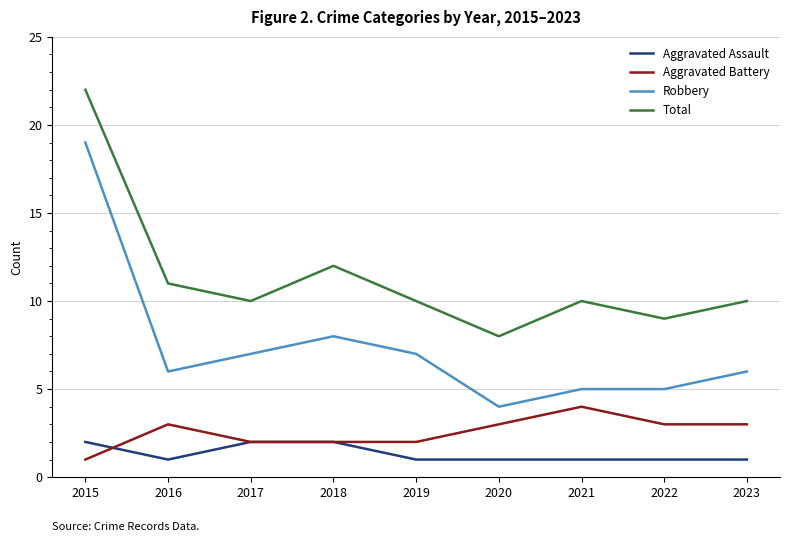

True or false: Robbery and Total cross at least once.

False